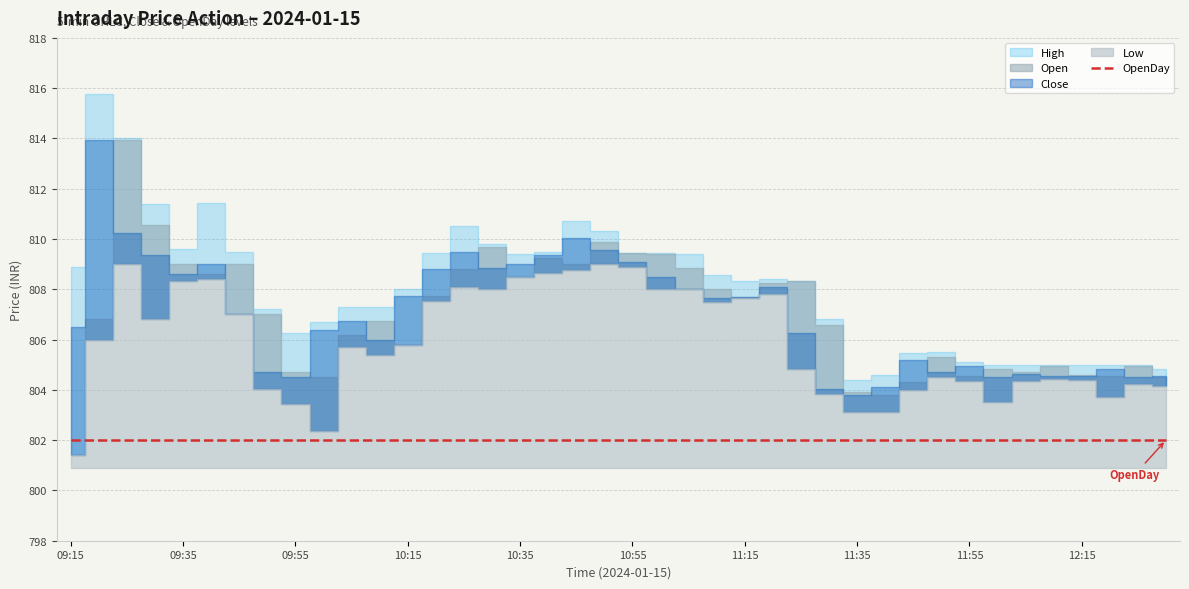

Is it true that Low equals 804.0 at 11:45?

True